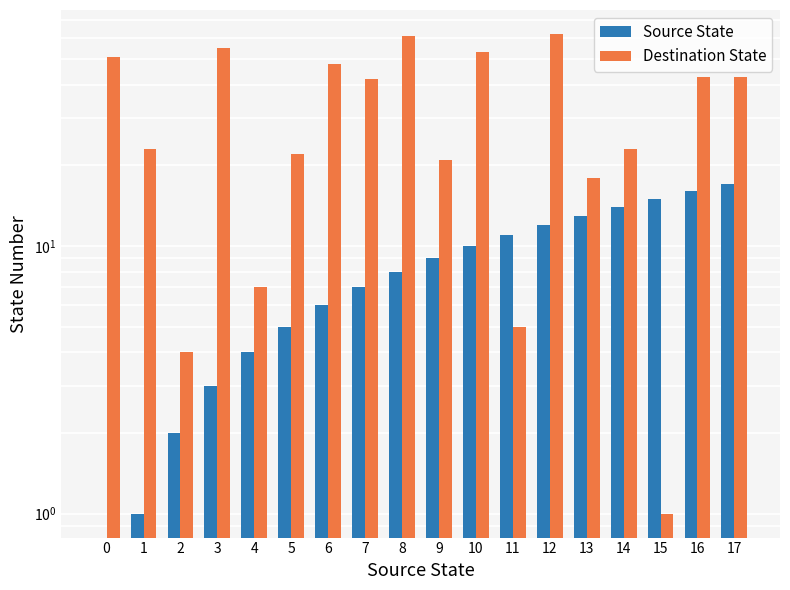

How many series are shown in this chart?

2